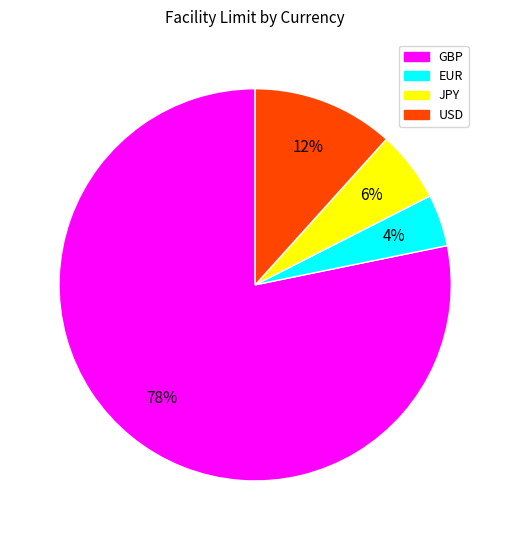

How many slices are in this pie chart?

4